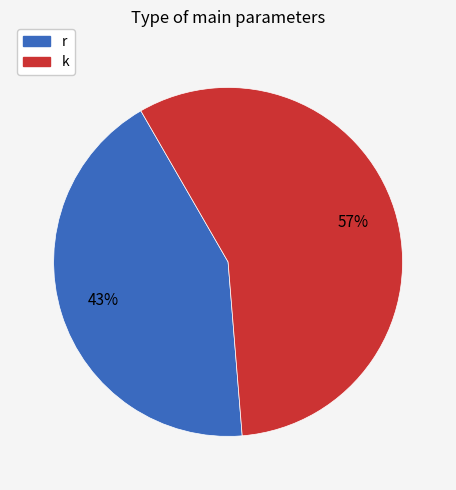

To the nearest percent, what portion does k represent?

57%